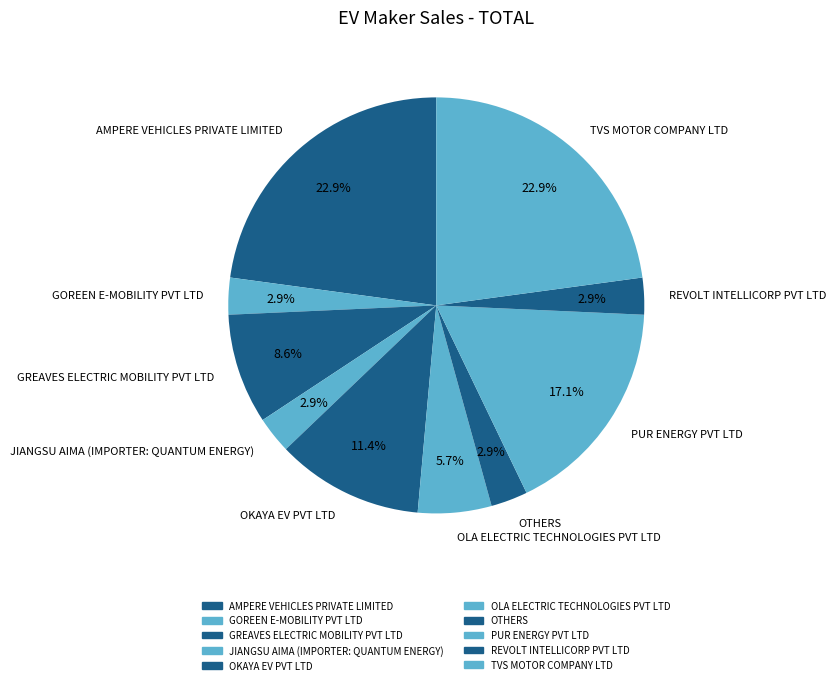

Approximately how many times larger is the value at OLA ELECTRIC TECHNOLOGIES PVT LTD compared to GOREEN E-MOBILITY PVT LTD?

2.0